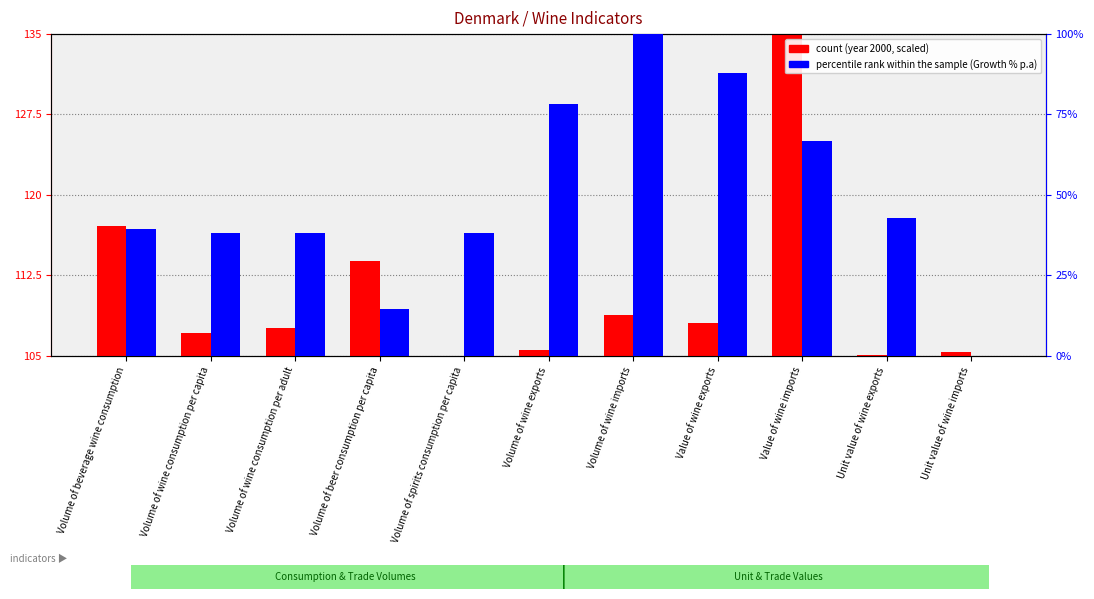

Rank the series by their maximum value, from highest to lowest.

count, percentile rank within the sample